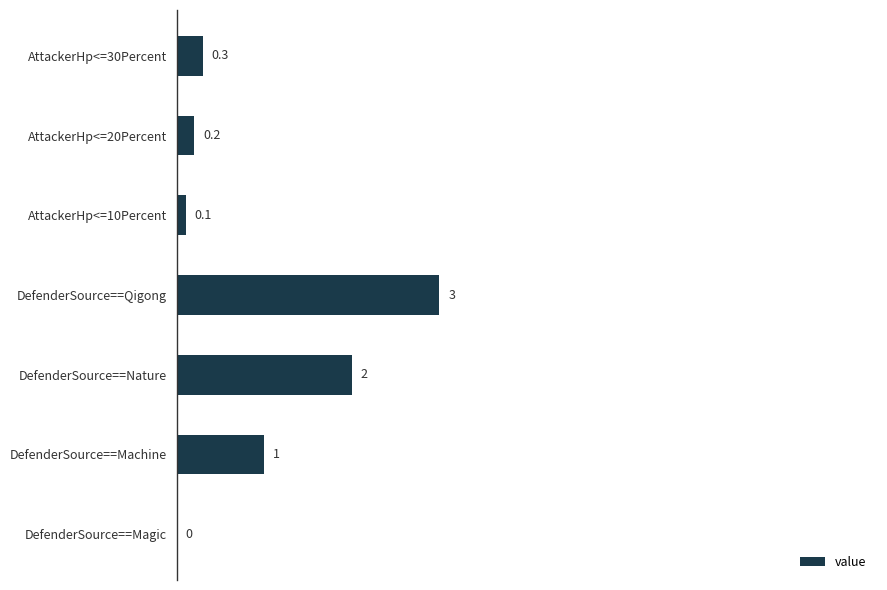

The value at DefenderSource==Magic is -1.6. True or false?

False